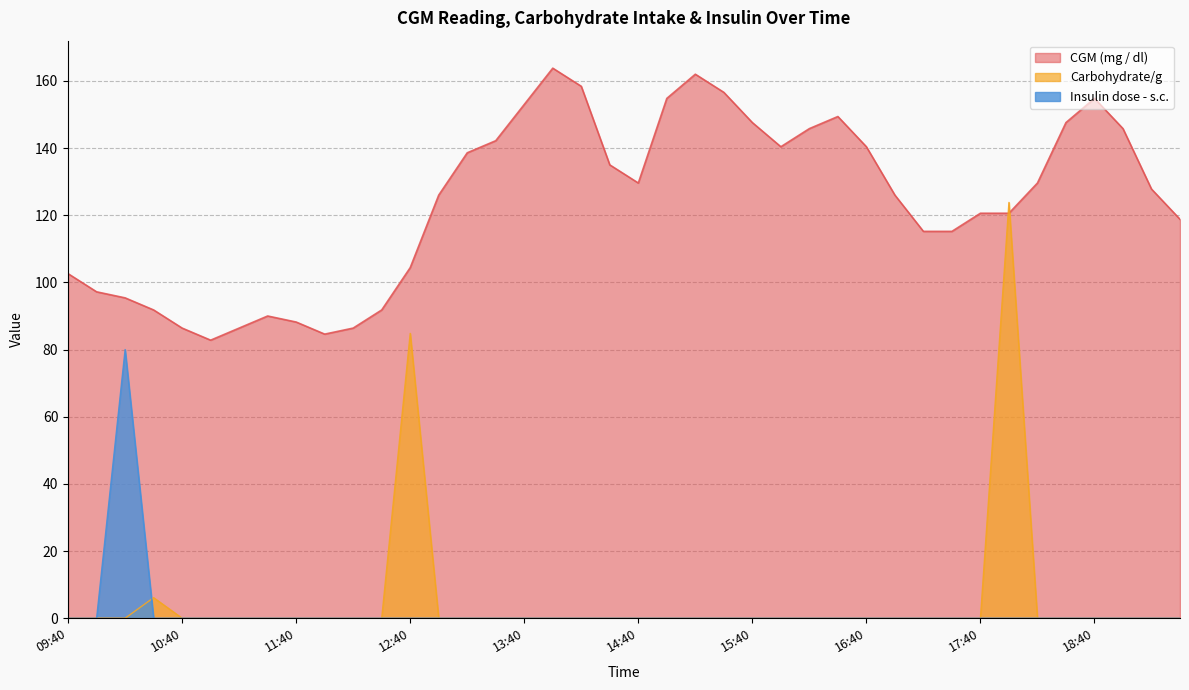

What is the sum of all CGM (mg / dl) values?

4953.6